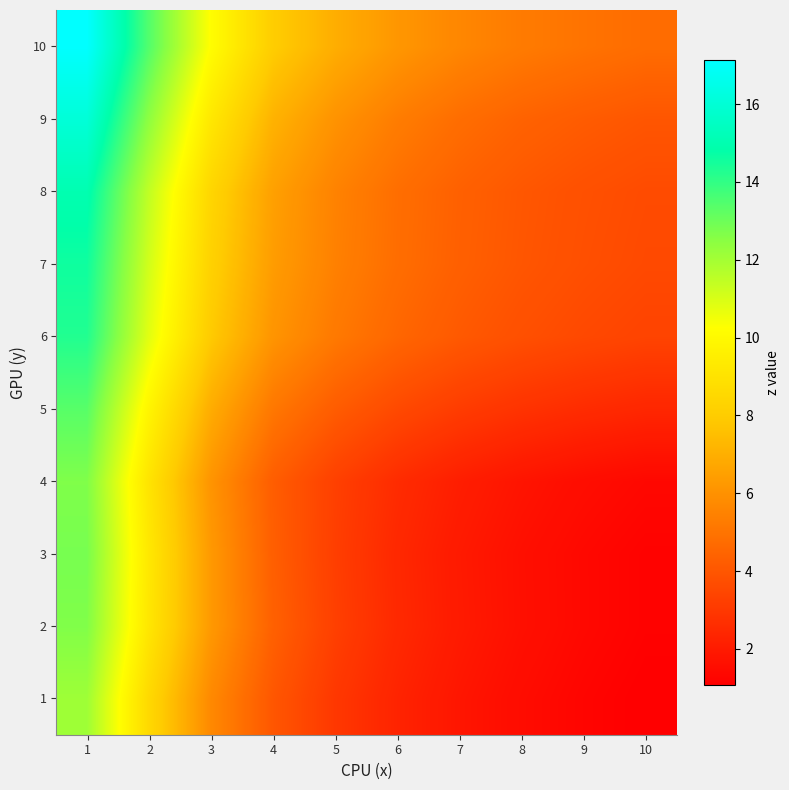

How many series are shown in this chart?

10